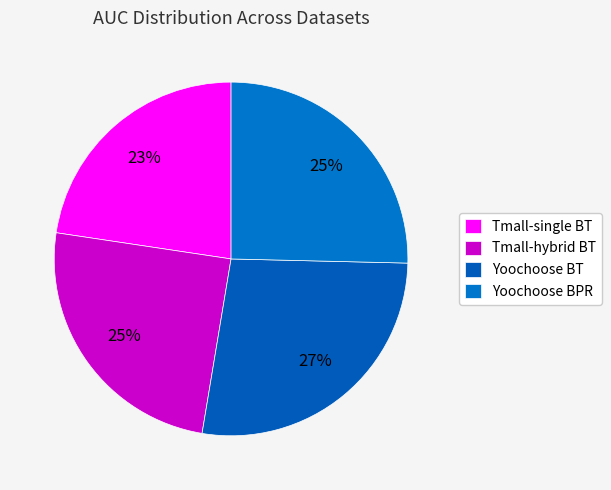

Combined, what portion of the pie is Yoochoose BT and Tmall-single BT?

49.9%